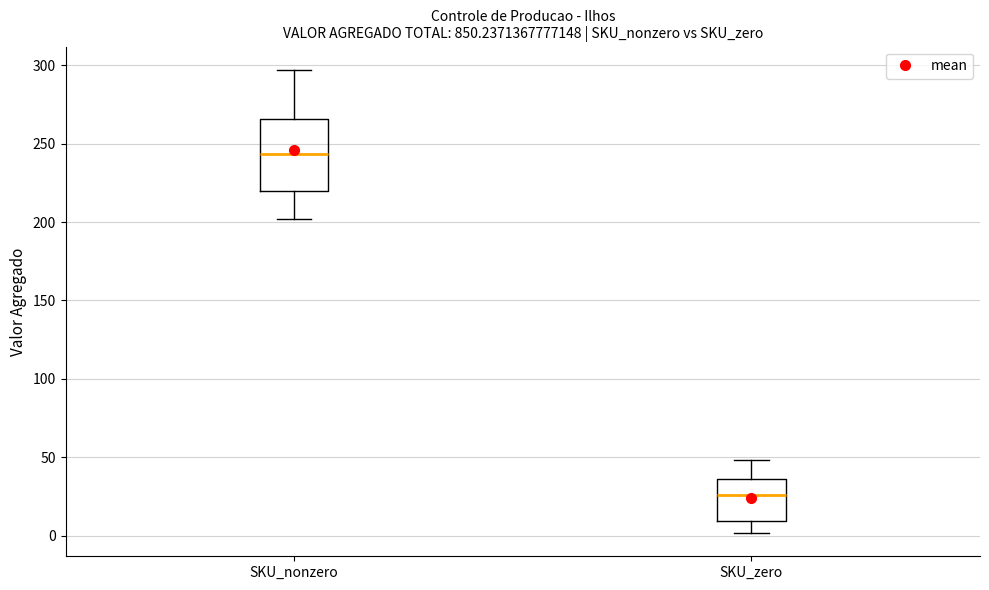

Where does the lower whisker of the box for SKU_nonzero end on the y-axis? The values are not printed on the chart, so give them approximately, as read against the axis.

200